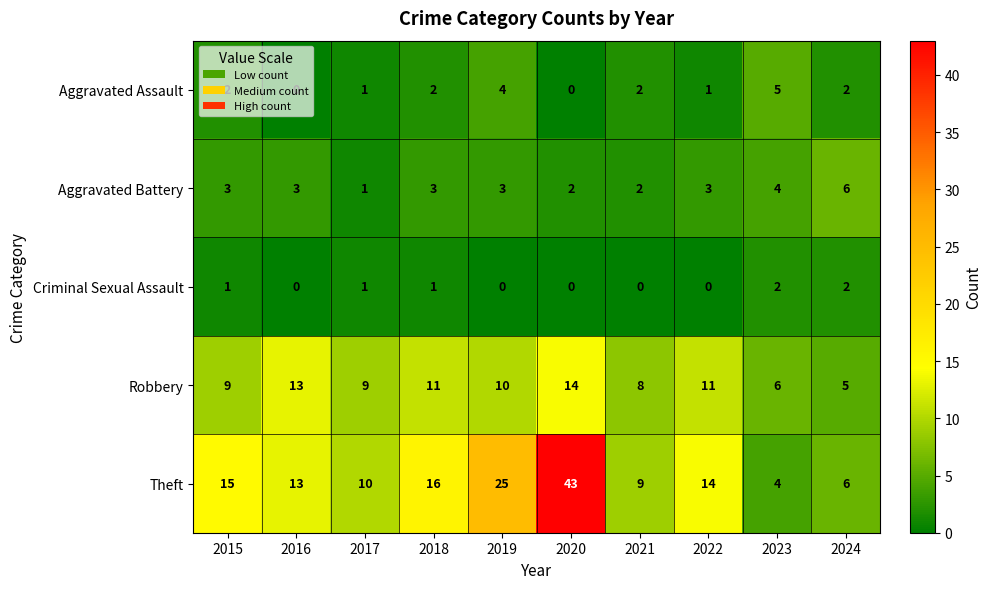

What is the difference between the maximum and minimum values in the Aggravated Assault series?

5